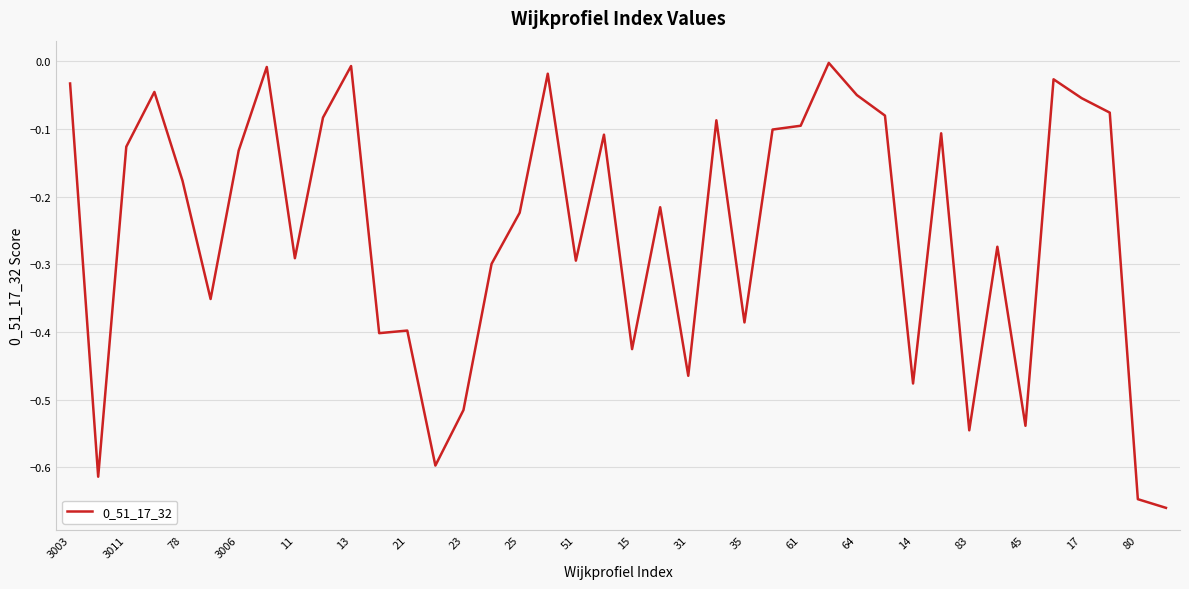

What is the difference between the second highest and minimum values?

0.7